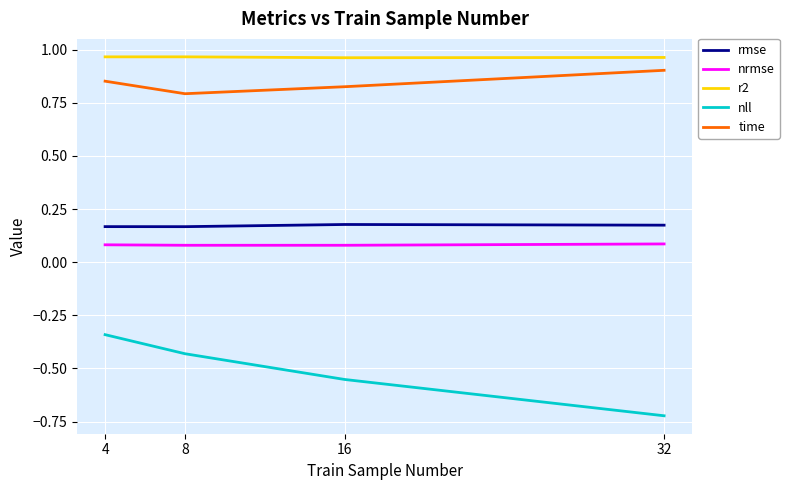

True or false: nll has more than 1 interior local peaks.

False